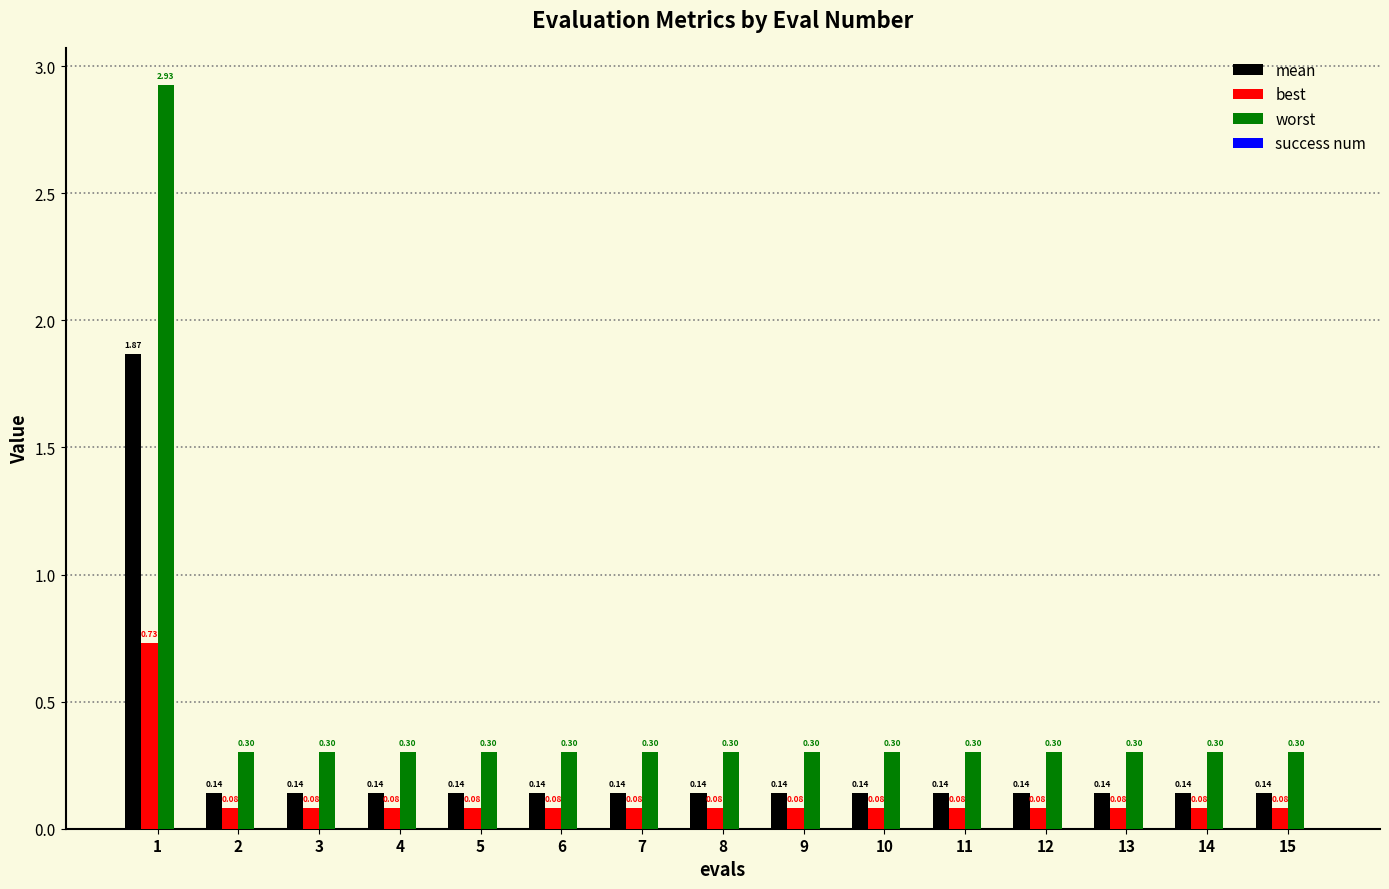

List the series in order of their overall mean, lowest first.

best, mean, worst